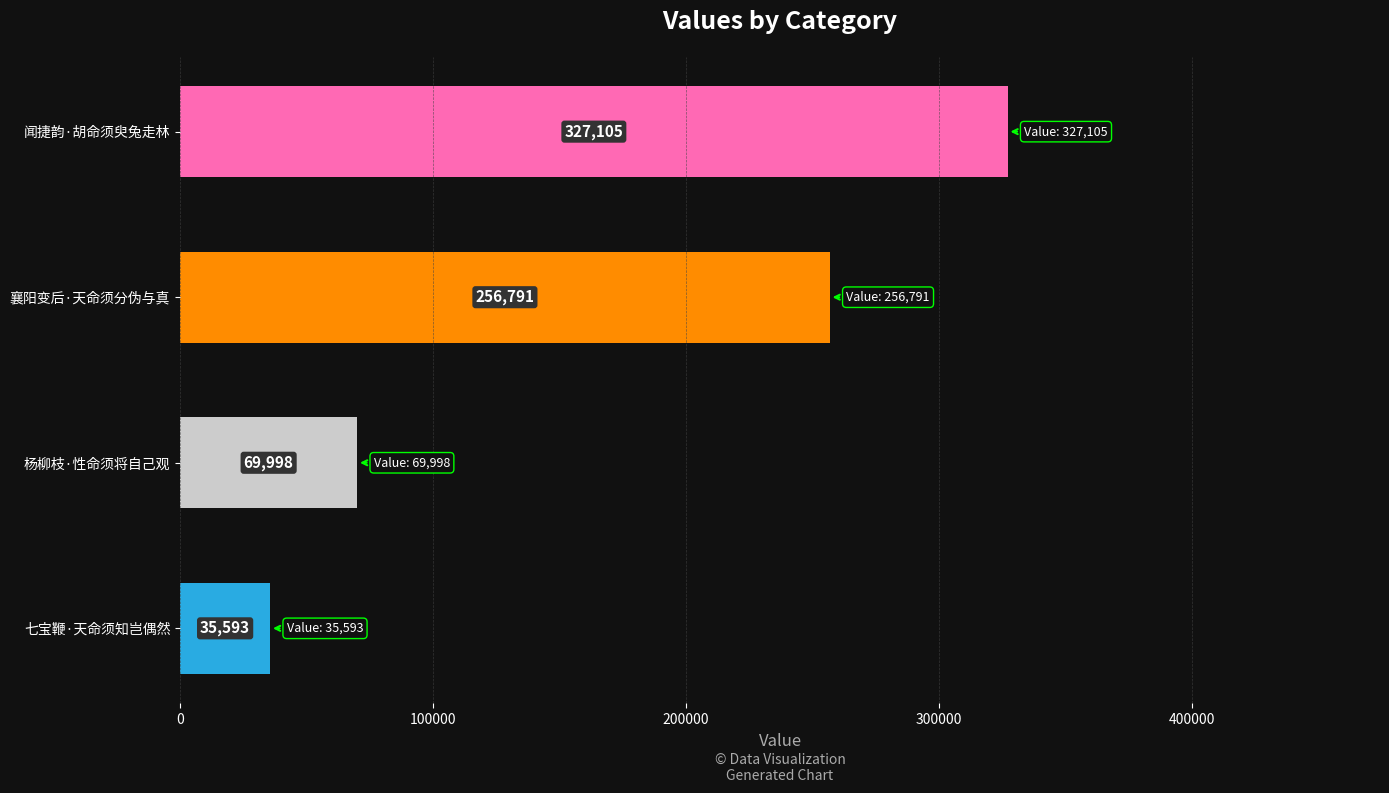

What is the sum of all values?

689487